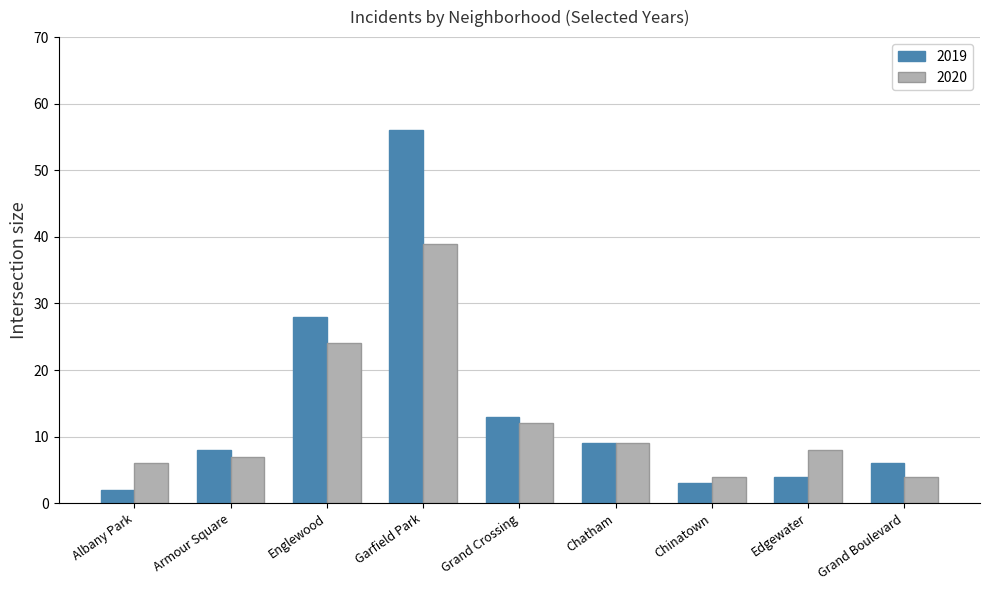

Rank the series by their average value, from lowest to highest.

2020, 2019